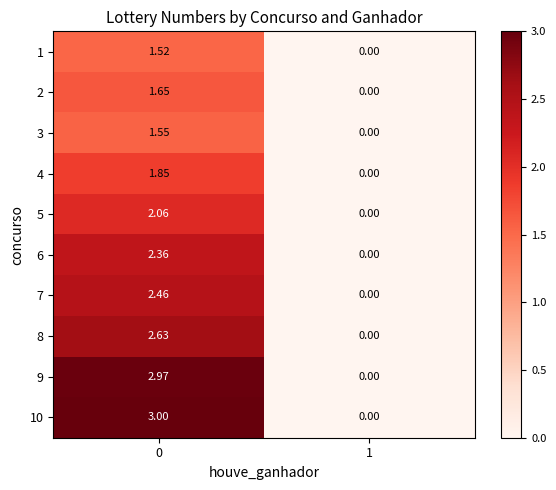

Is the value of 1 at 1 greater than the value of 6 at 0?

No